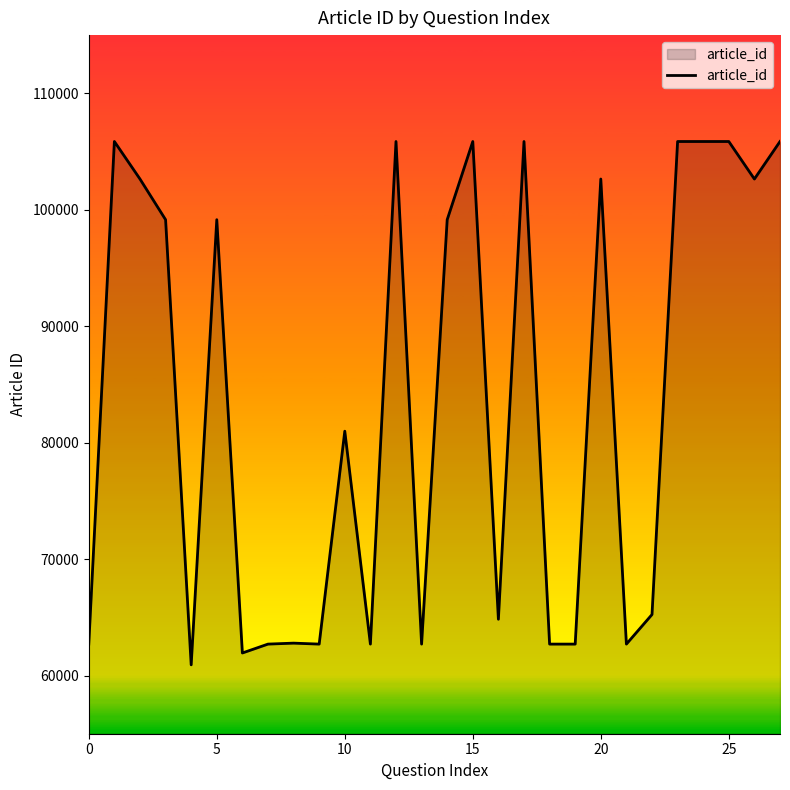

What is the greatest value displayed?

105862